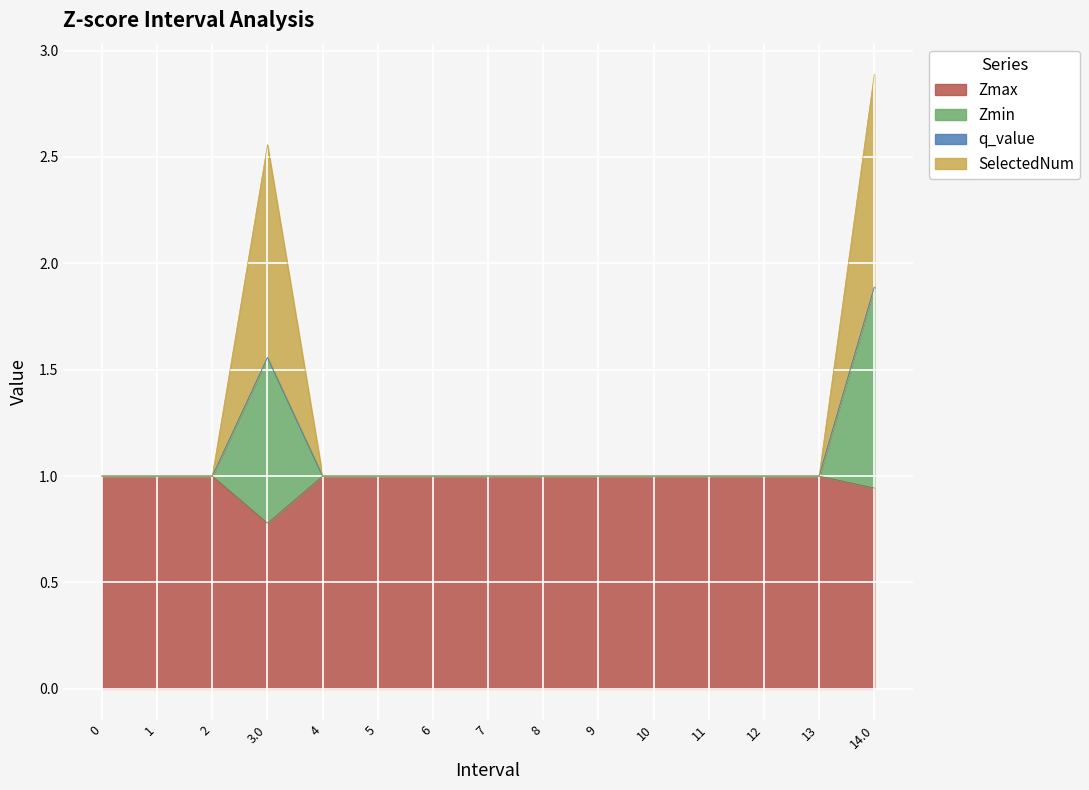

How many data points does each series have?

15